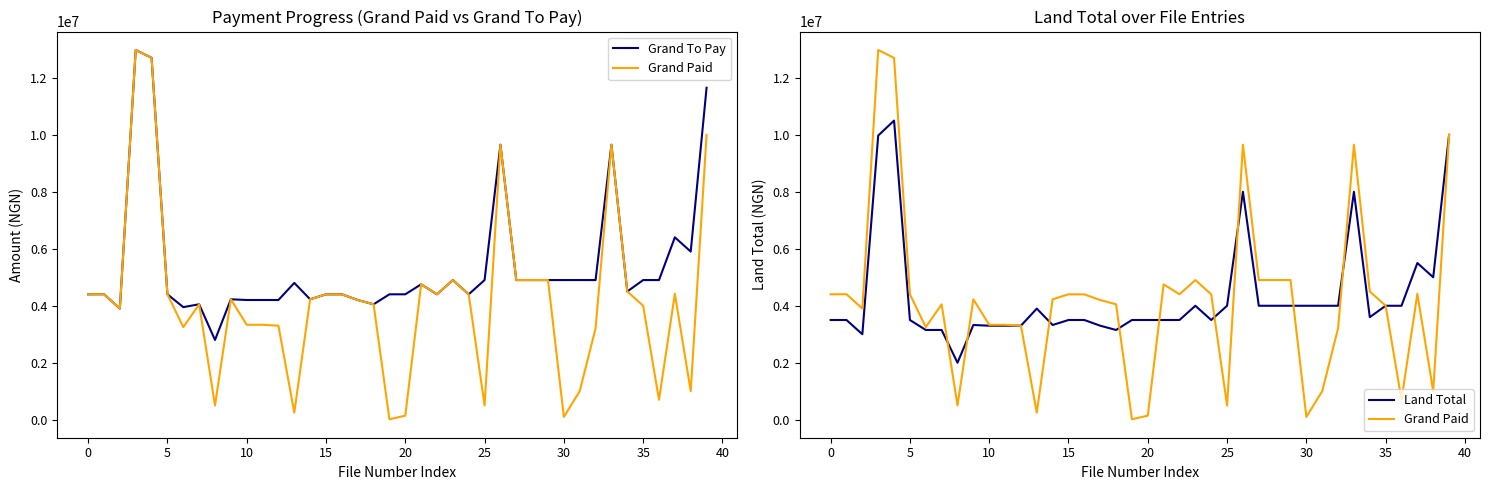

The Grand To Pay series shows 6817846 at 32. True or false?

False